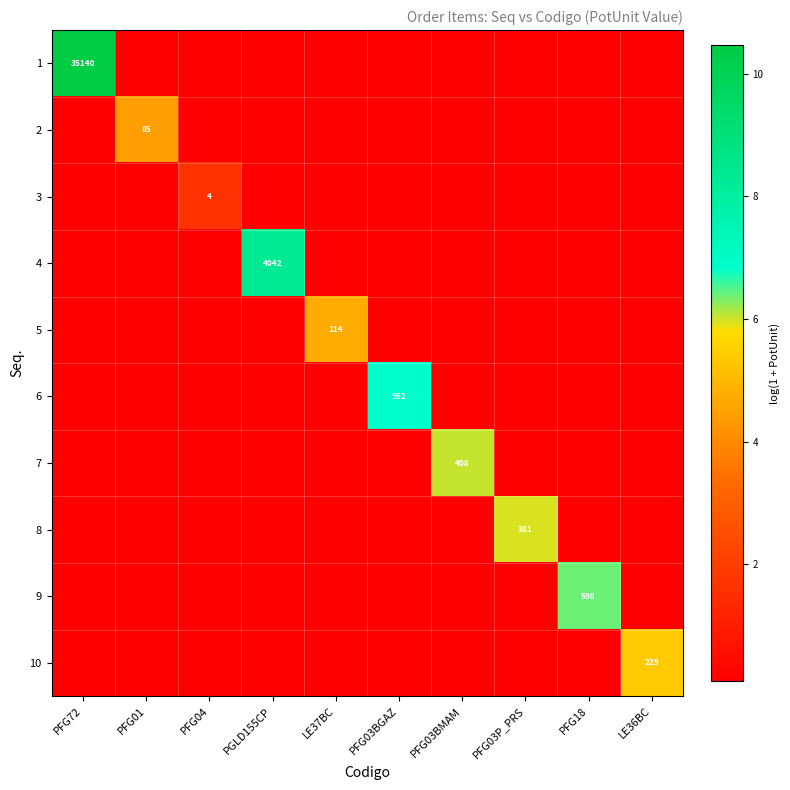

What is the difference between the maximum and minimum values in the 2 series?

4.4